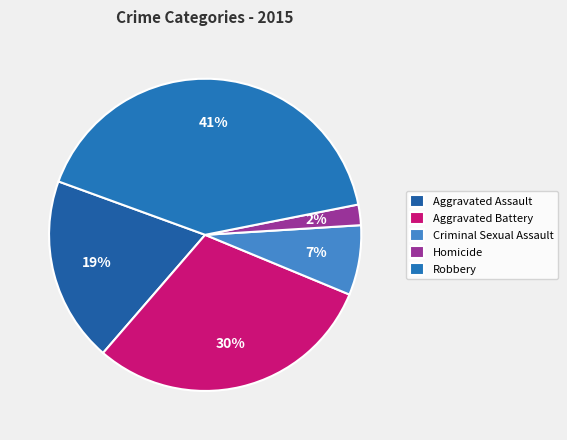

To the nearest percent, what percentage of the pie is Homicide?

2%